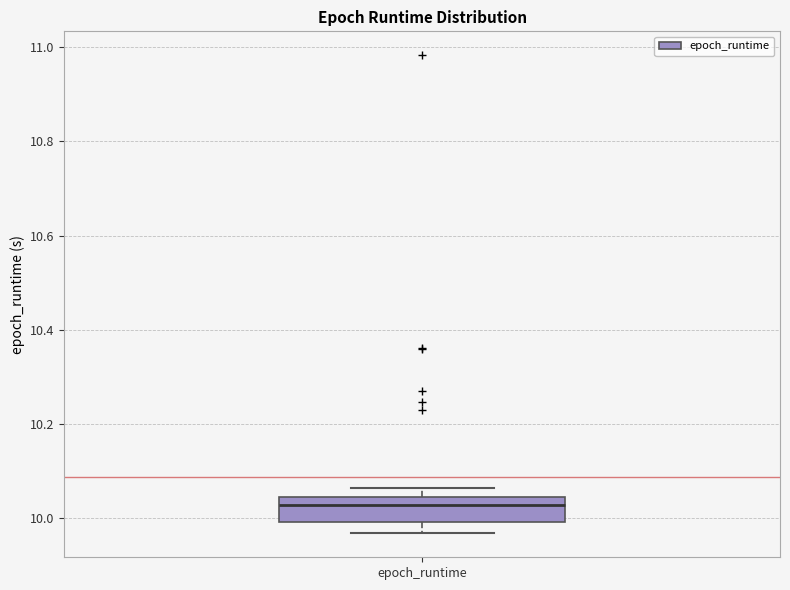

Where does the median line of the box for epoch_runtime sit on the y-axis? The values are not printed on the chart, so give them approximately, as read against the axis.

10.02